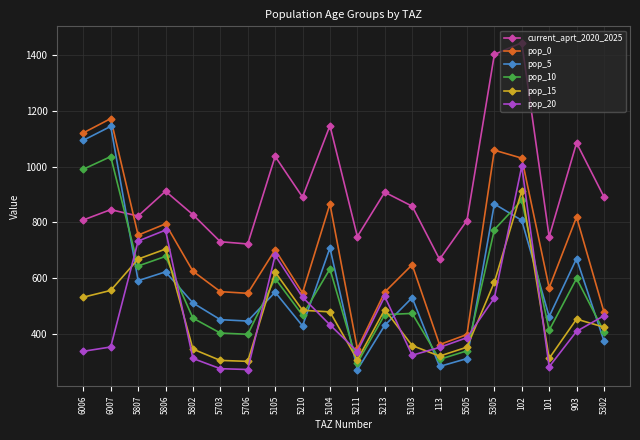

Which series has the largest range (max minus min)?

pop_5